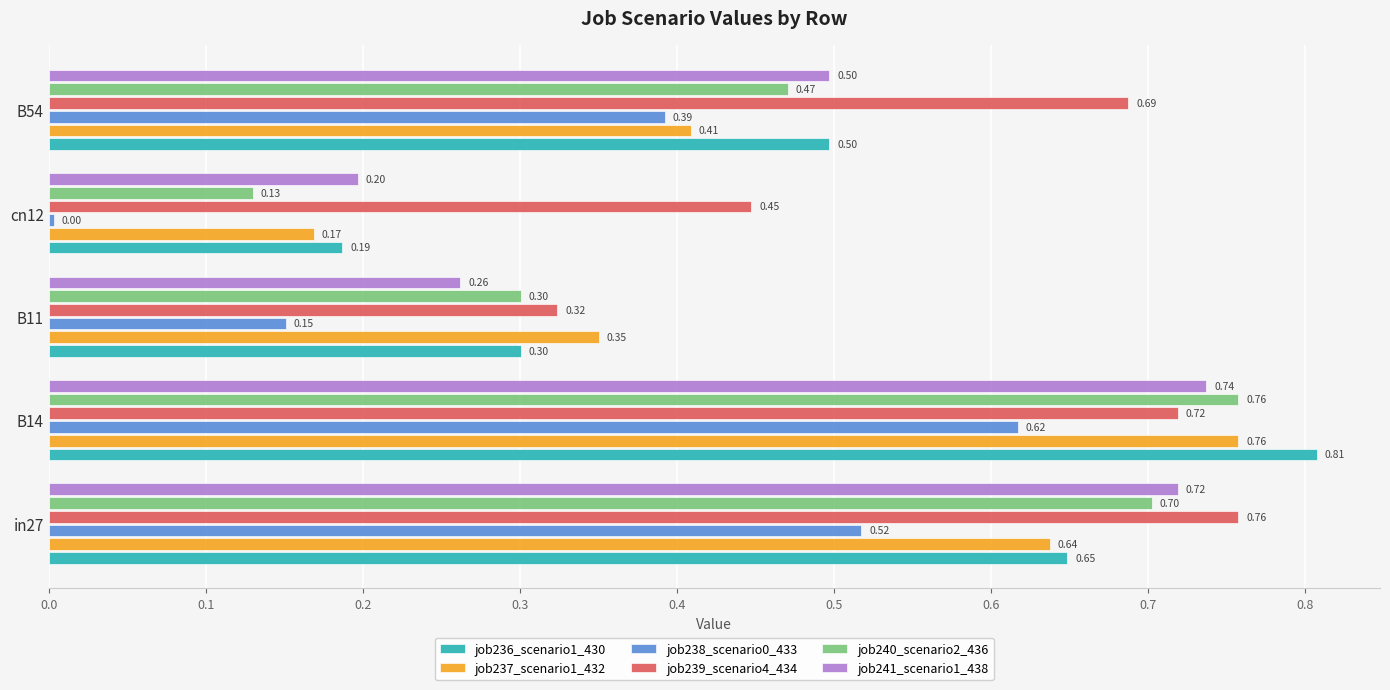

At how many categories does at least one series exceed 0?

5